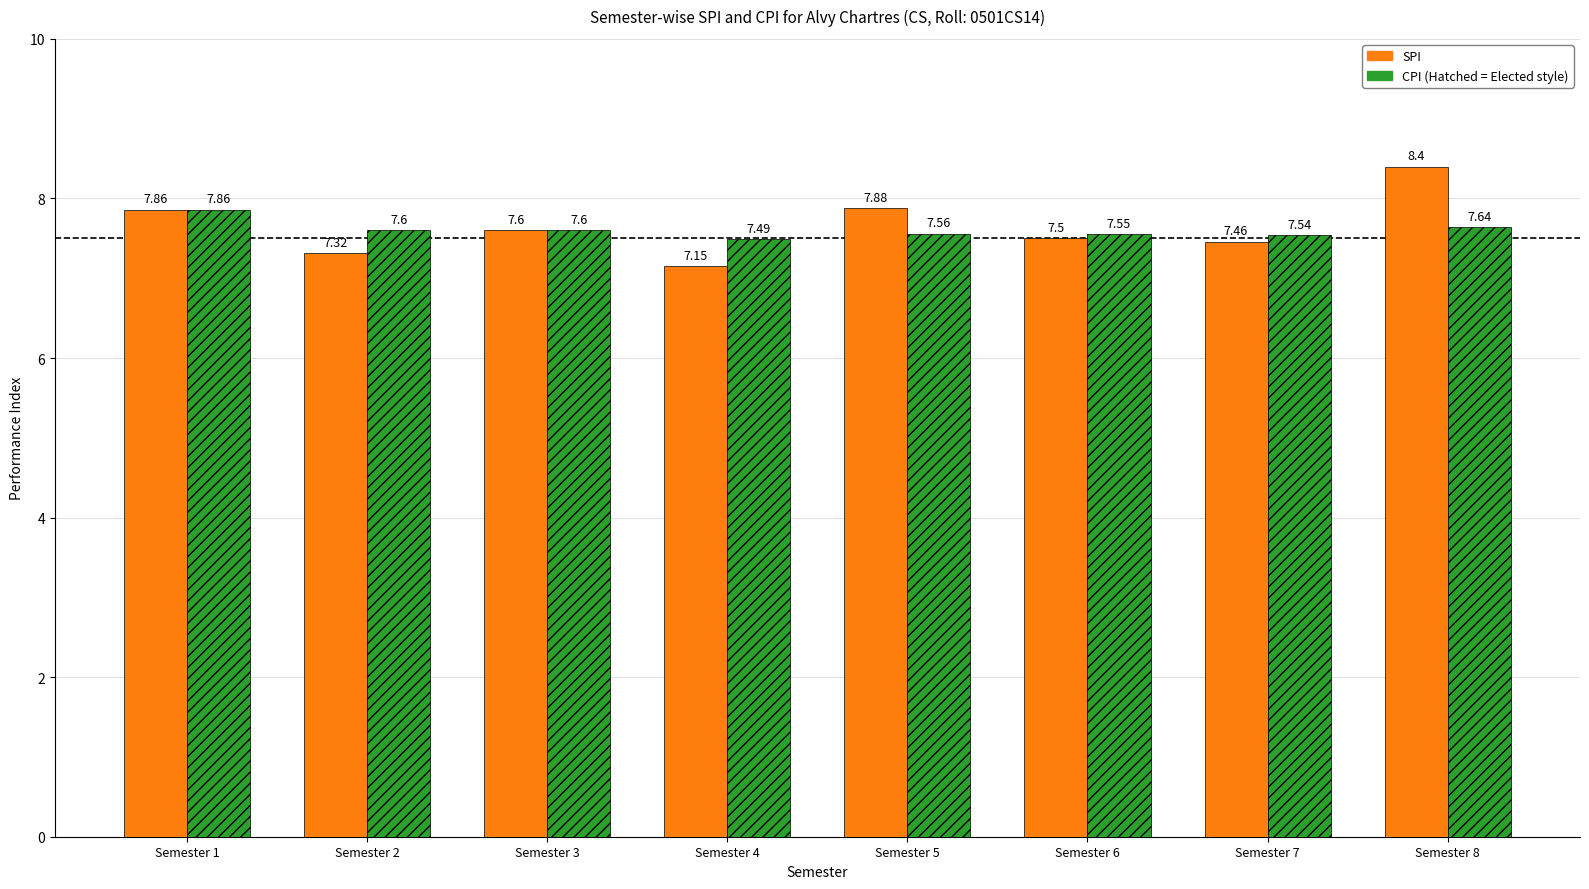

How many series are shown in this chart?

2